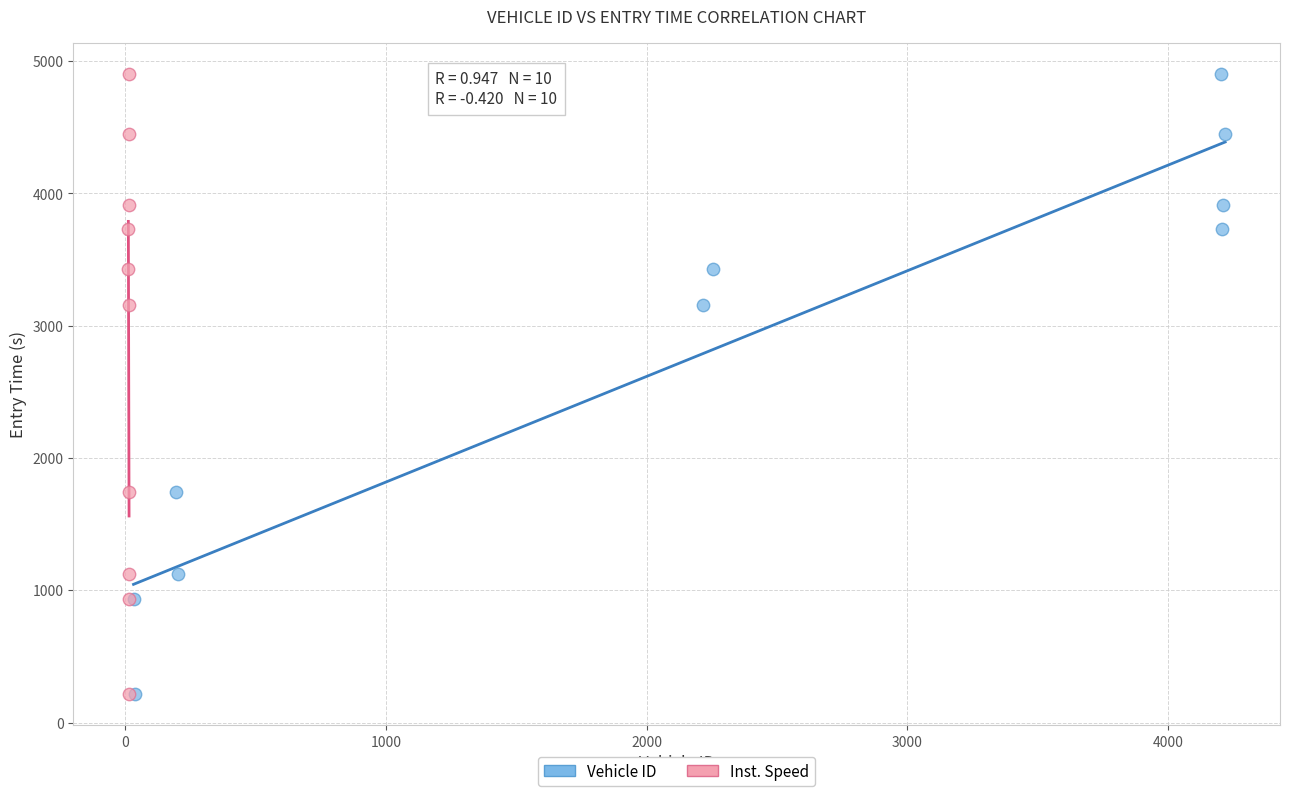

What are all the series names shown in the legend?

Vehicle ID, Inst. Speed